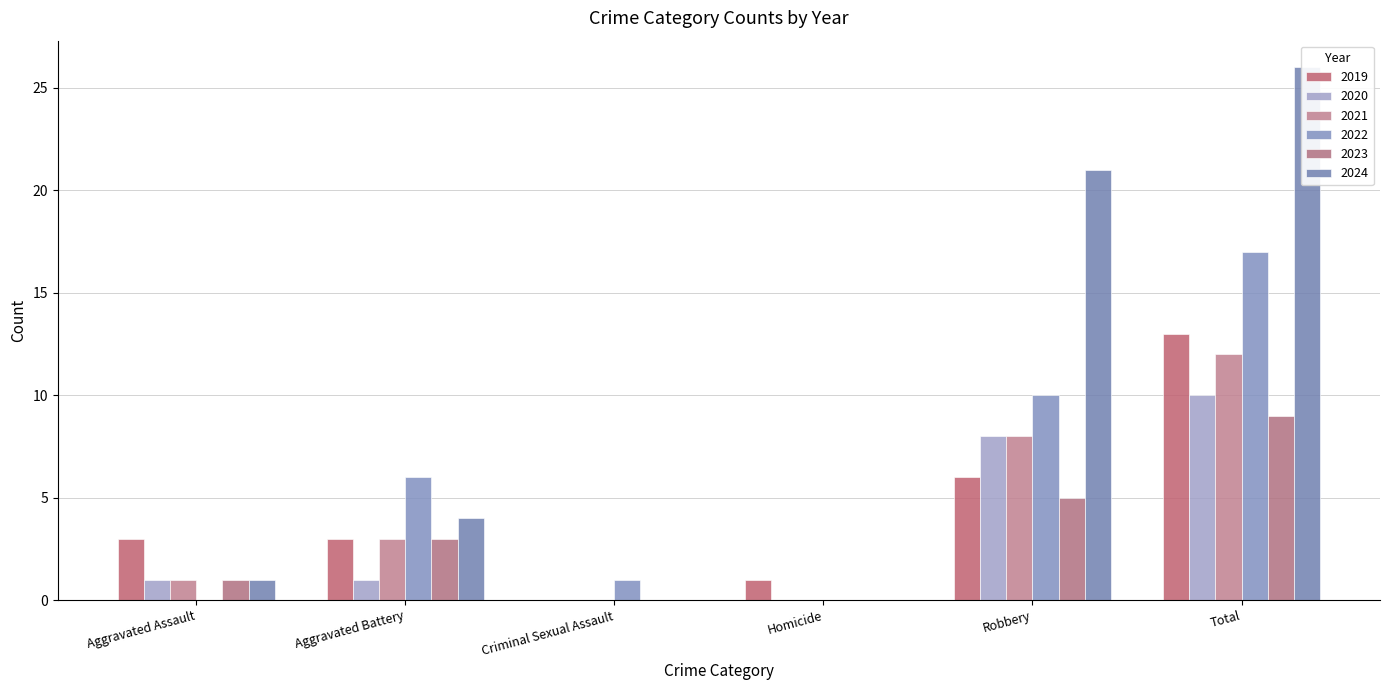

Where does the 2024 series first go above 4?

Robbery